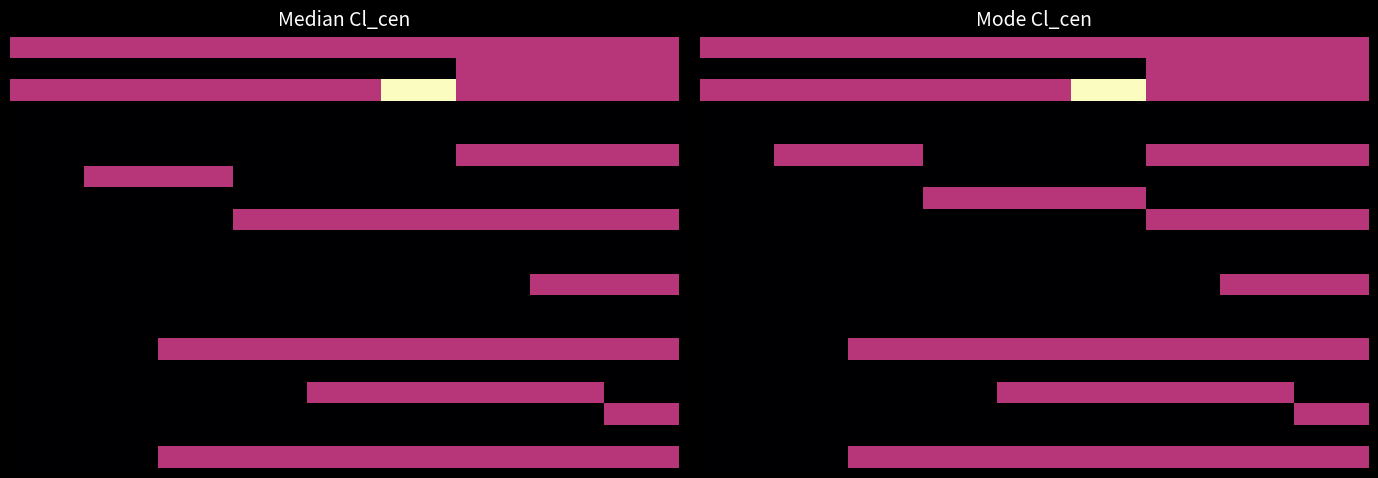

How many distinct data groups are displayed?

20